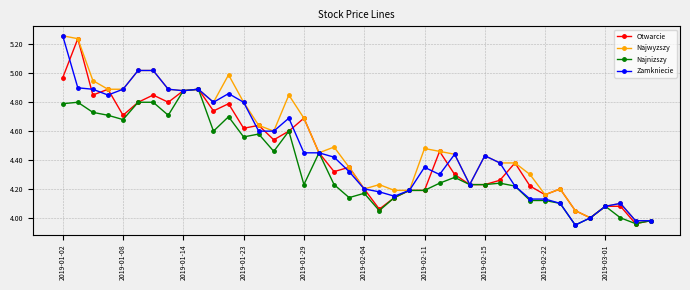

True or false: Najnizszy and Otwarcie cross at least once.

False